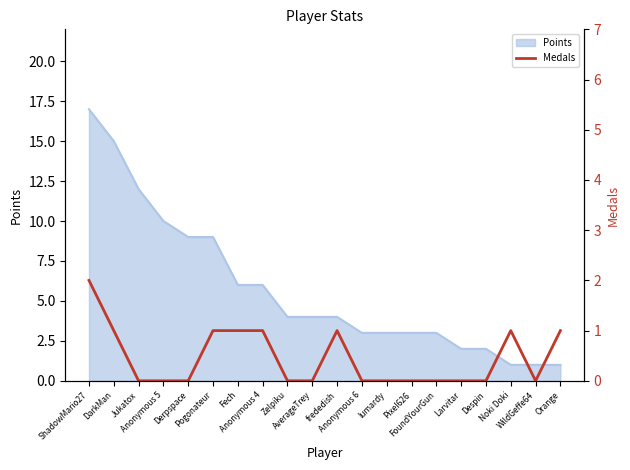

List the labels in order of value, largest first.

ShadowMario27, DarkMan, Pogonateur, Fech, Anonymous 4, frededish, Noki Doki, Orange, Jukatox, Anonymous 5, Derpspace, Zelpiku, AverageTrey, Anonymous 6, lumardy, Pixel626, FoundYourGun, Larvitar, Despin, WildGeffe64